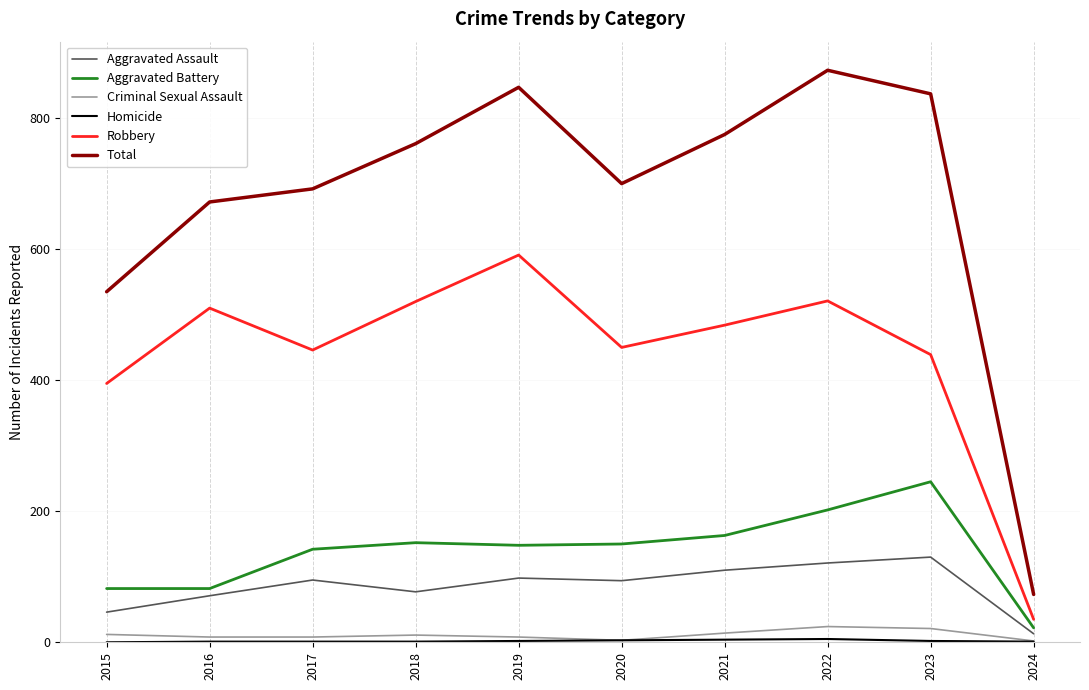

How many categories are shown in the chart?

10